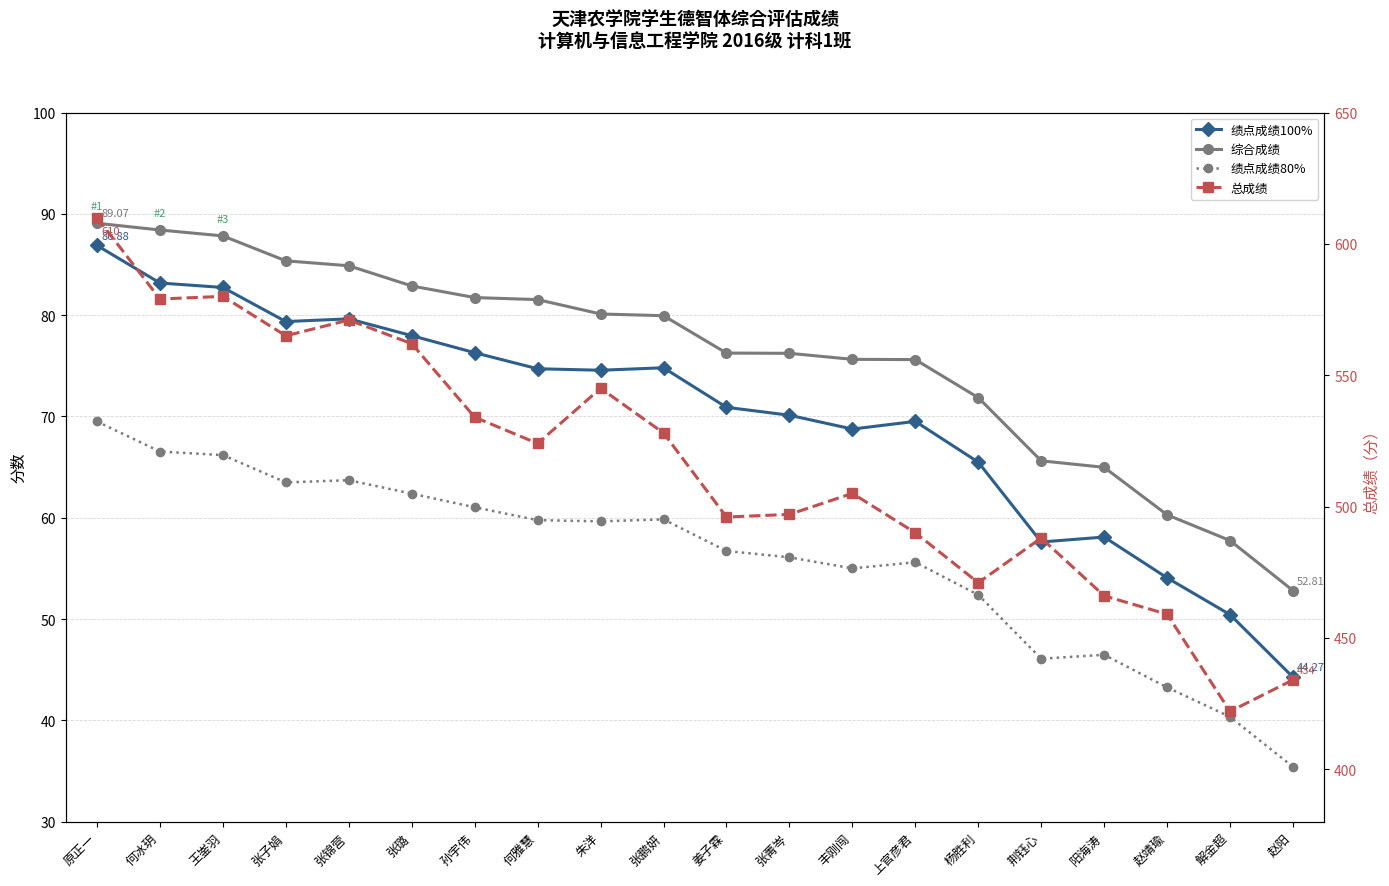

Is it true that 绩点成绩100% equals 109.3 at 何冰玥?

False